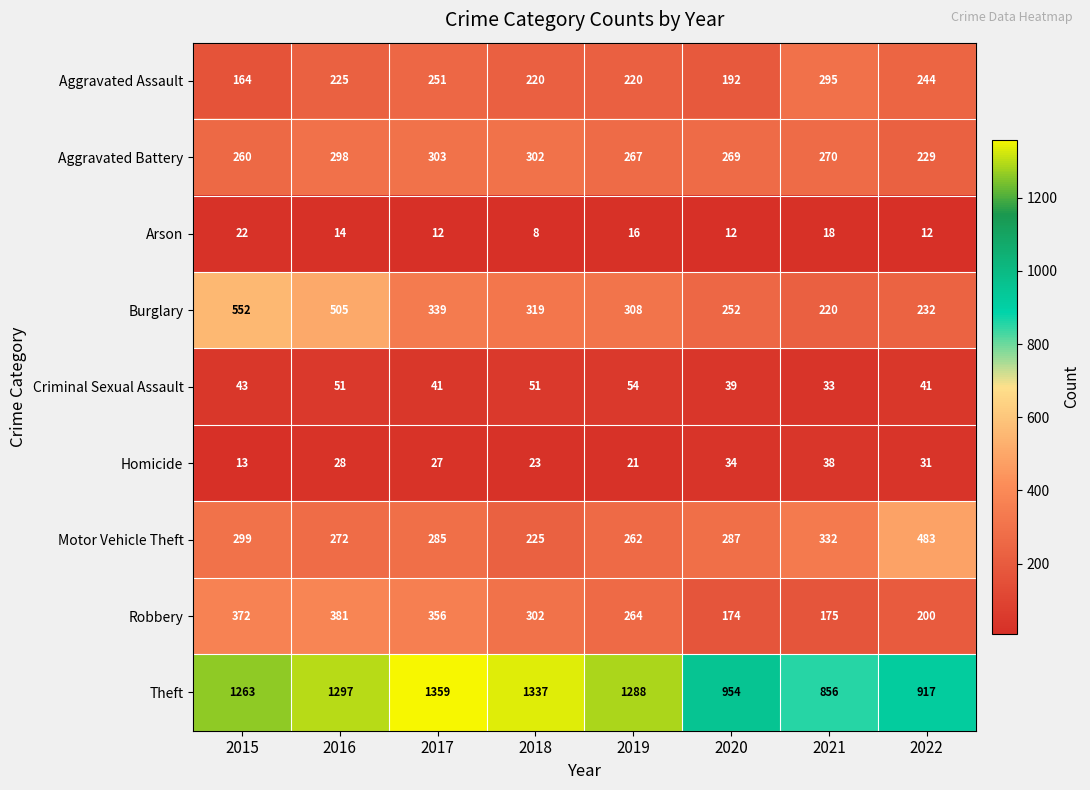

At which label does Motor Vehicle Theft first exceed 287?

2015